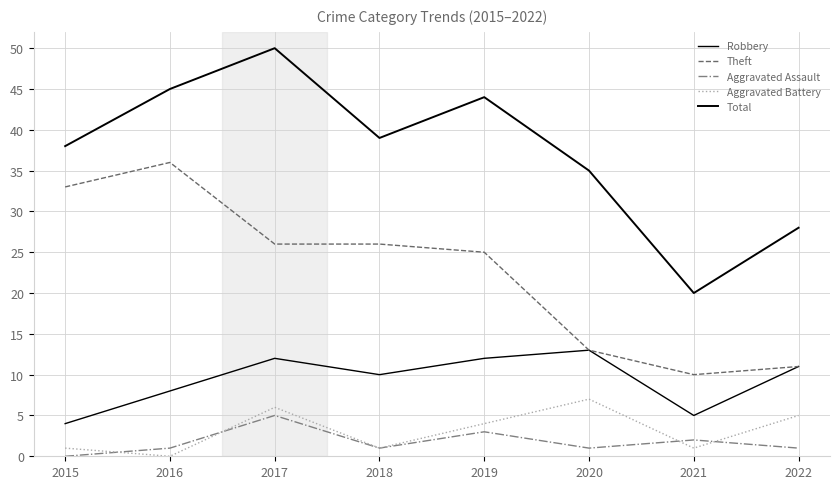

What is the average value of the Aggravated Battery series?

3